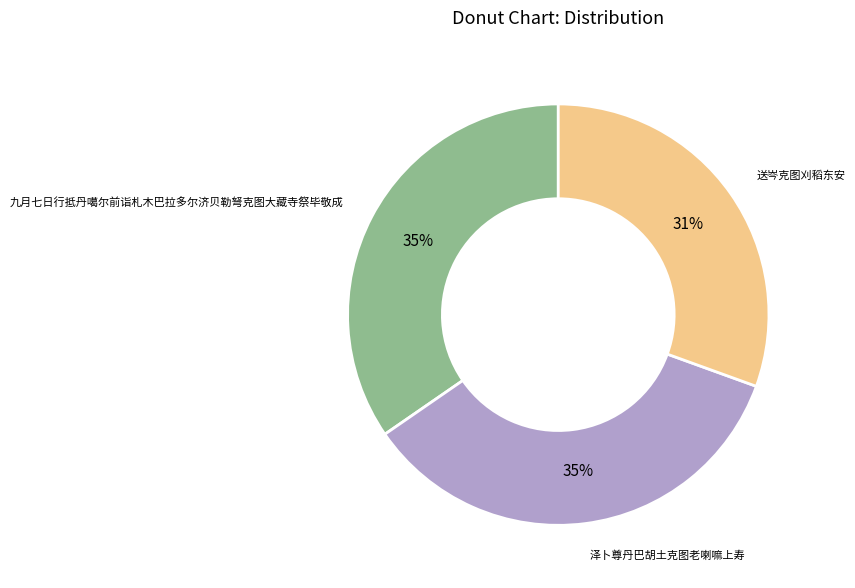

Does any single category account for the majority?

No